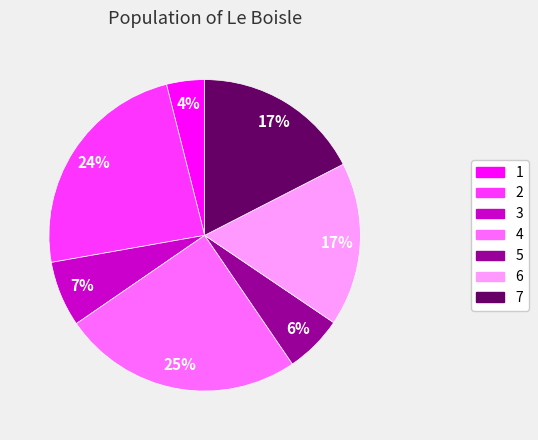

Approximately how many times larger is the value at 3 compared to 2?

0.3